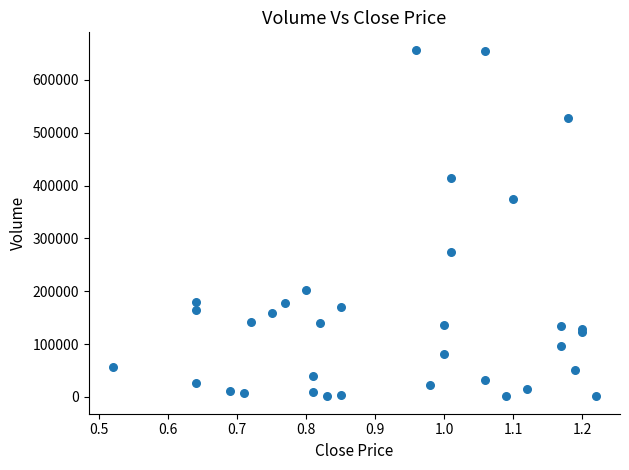

What Y value in the scatter plot is closest to 329000?

375000